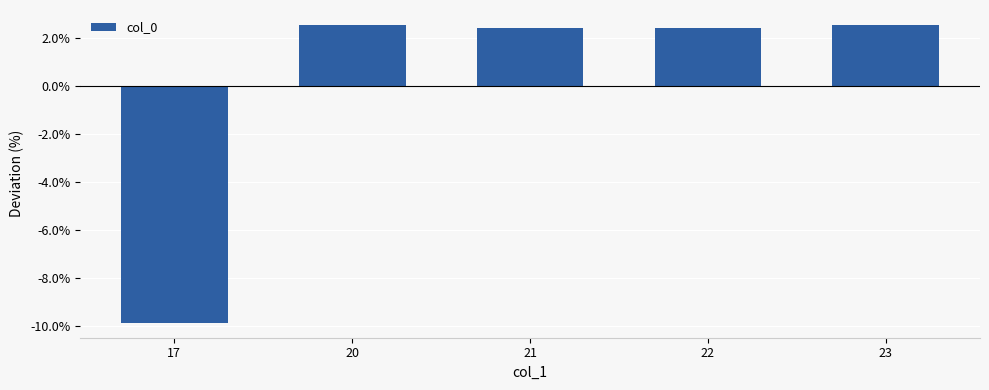

Is it true that the value at 20 is 1.0?

False